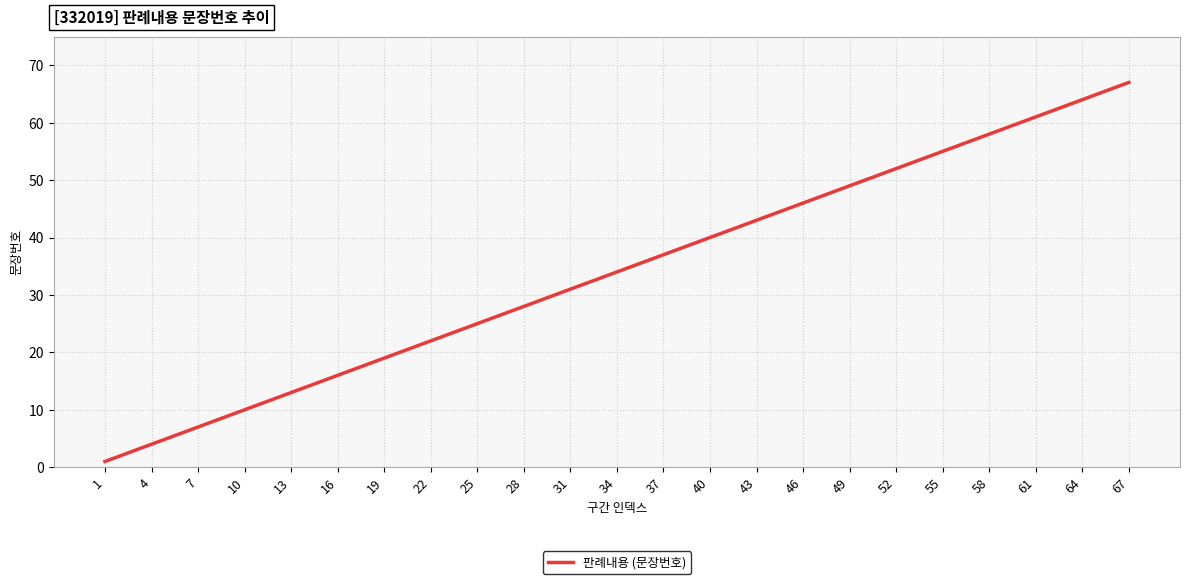

Which label corresponds to the largest value in the chart?

67